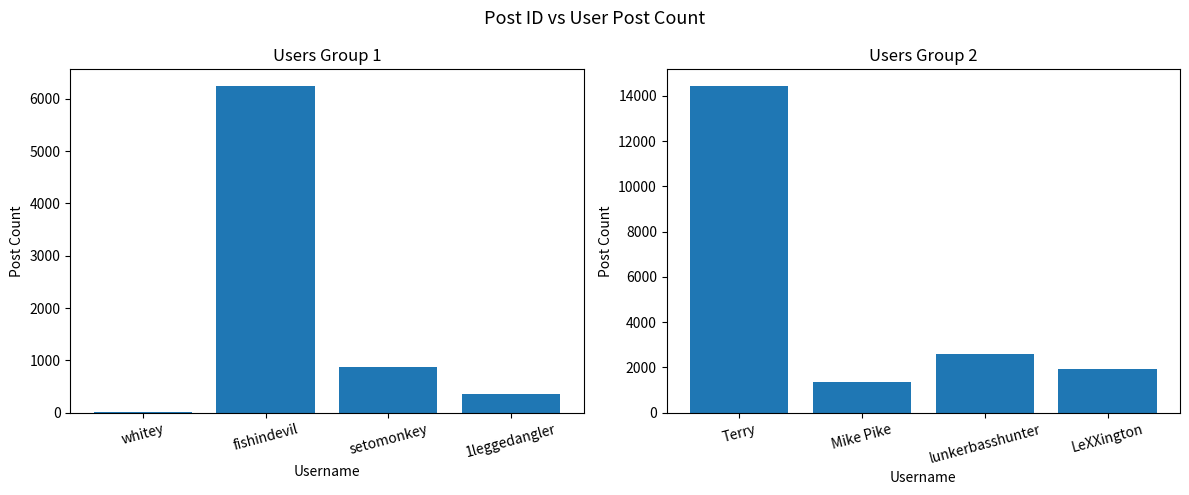

Are the bars grouped side by side (vs. stacked)?

Yes